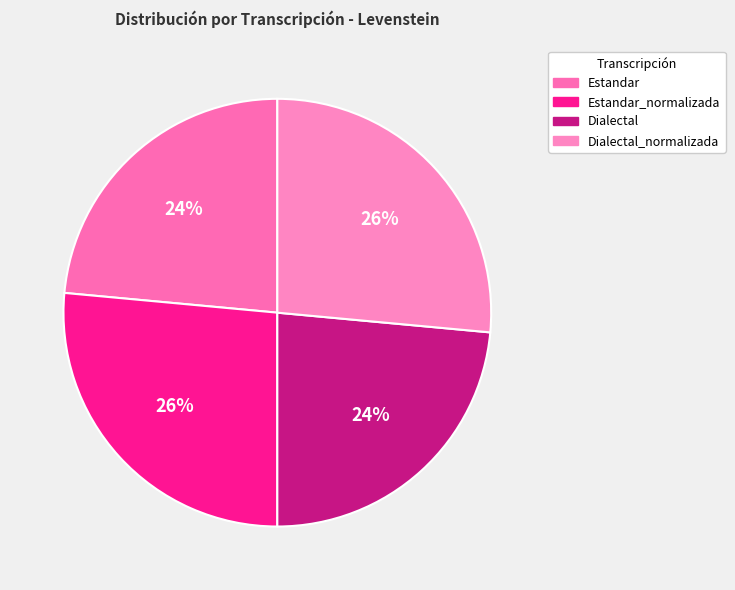

Does Dialectal represent more than half of the total?

No